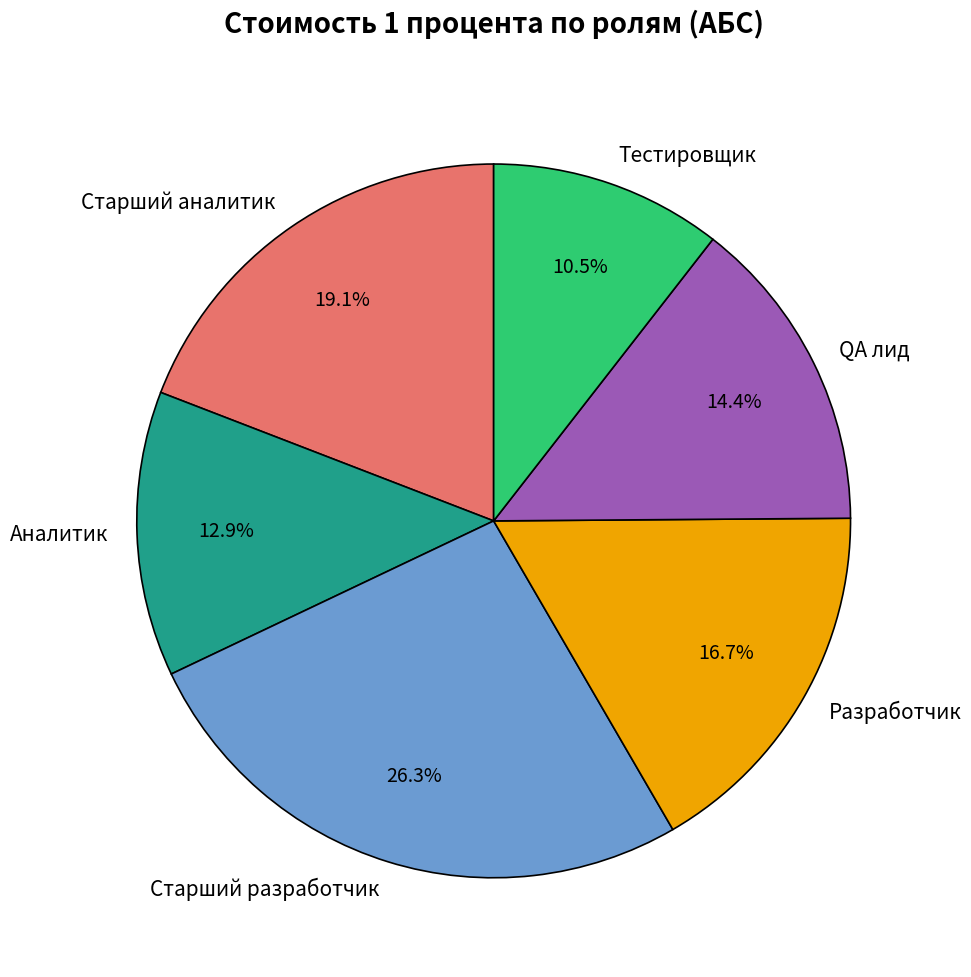

Which slice is the smallest?

Тестировщик